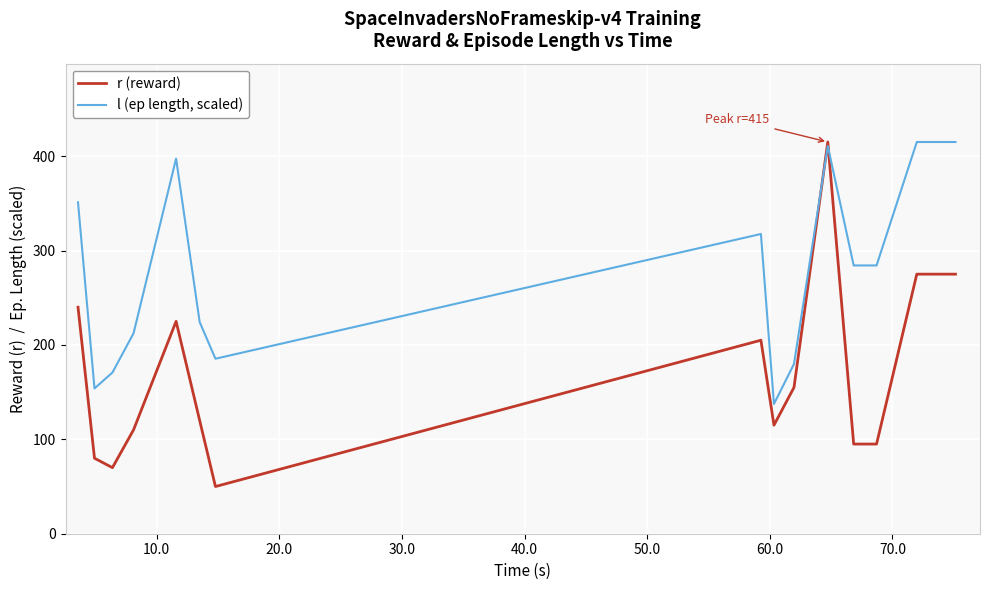

How many values in the l (ep length, scaled) series are below 284?

7